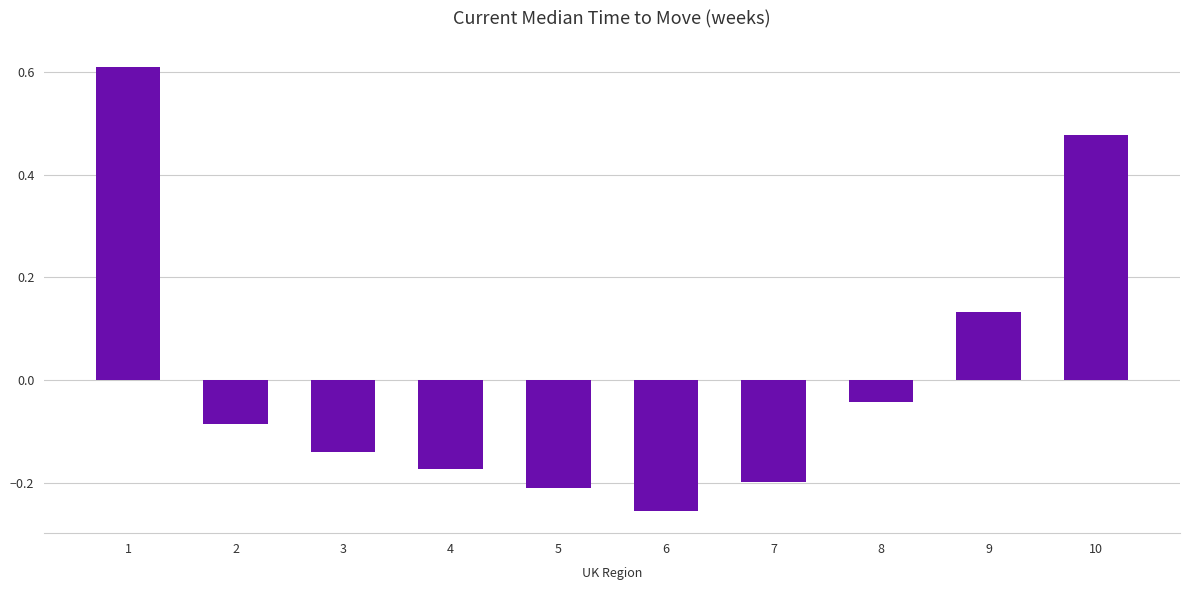

What is the change in value from 1 to 9?

-0.5